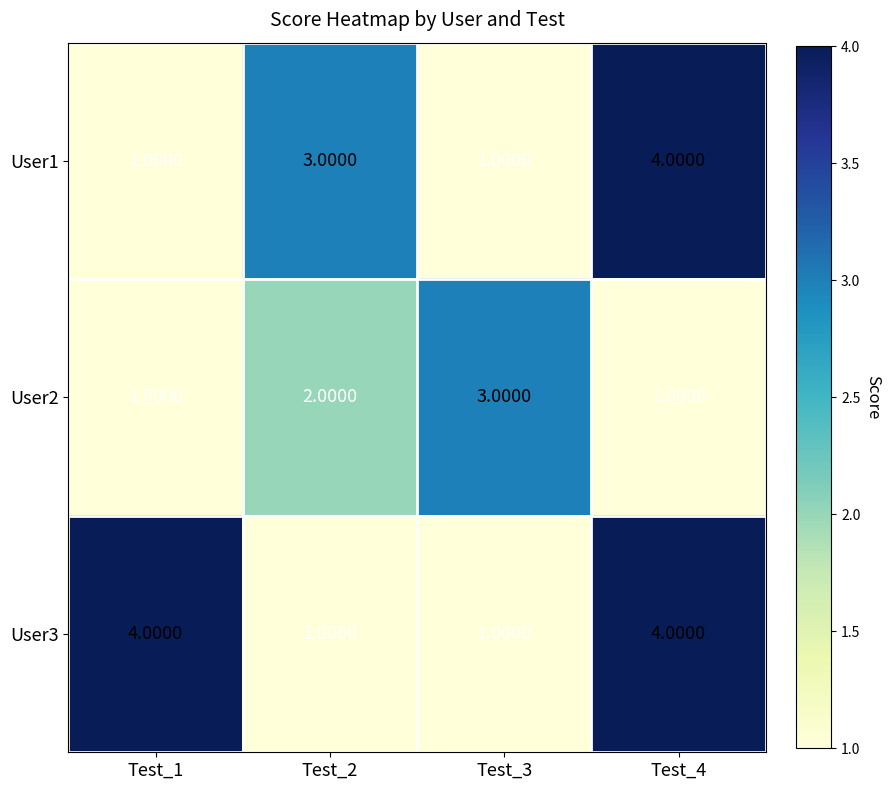

At how many categories does at least one series exceed 1?

4